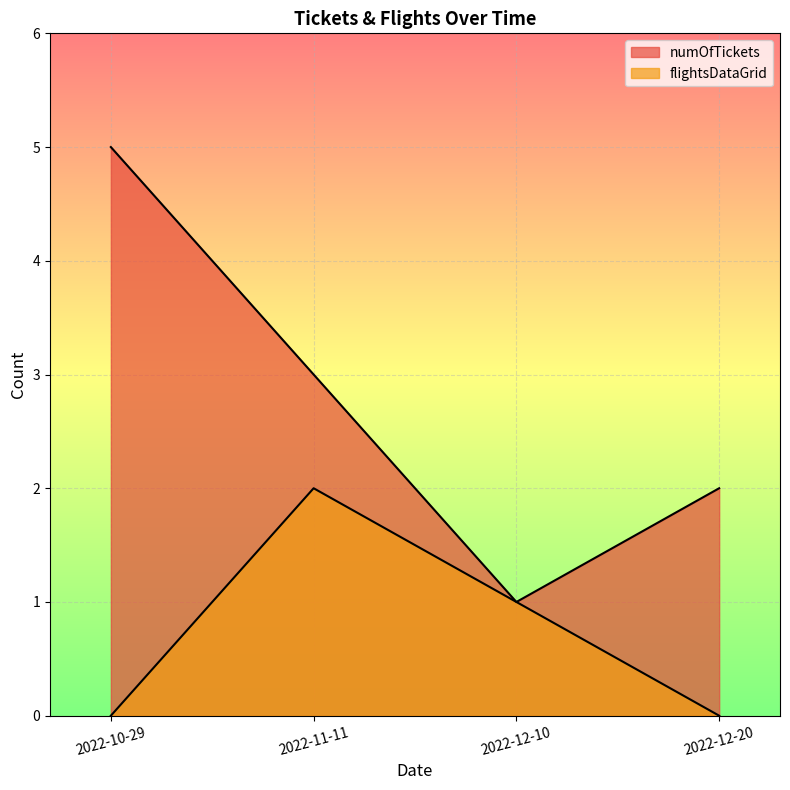

How many lines are shown in the chart?

2